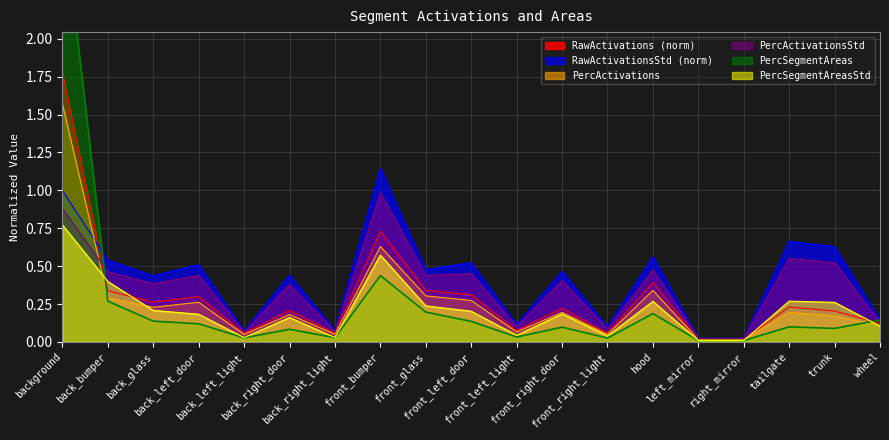

At which category does PercSegmentAreas reach its first local peak?

back_right_door